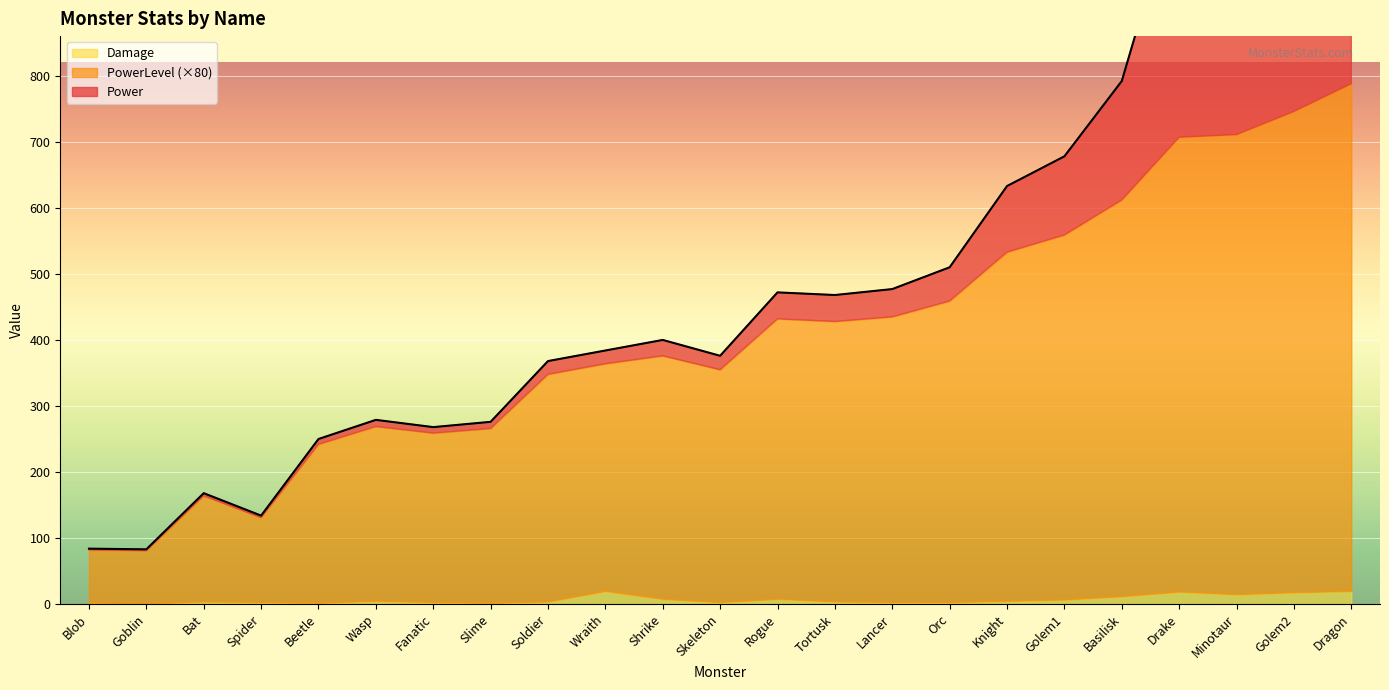

How many lines are shown in the chart?

3